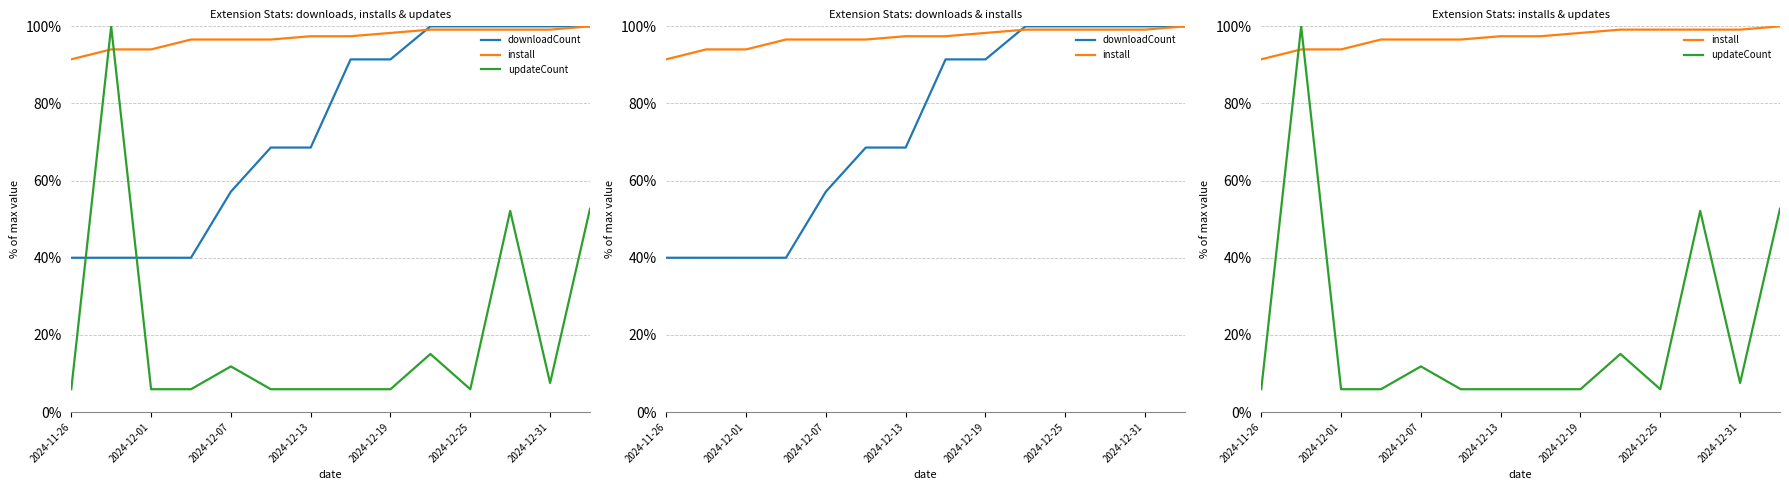

True or false: downloadCount has more than 2 interior local peaks.

False